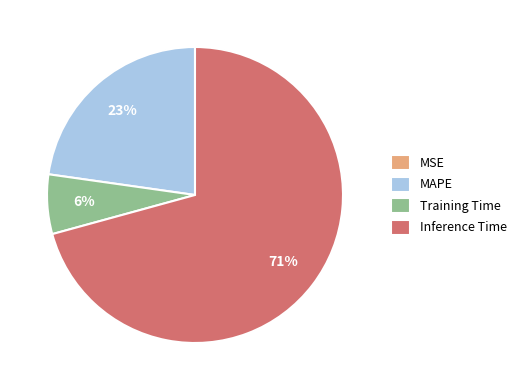

To the nearest percent, what portion does Inference Time represent?

71%